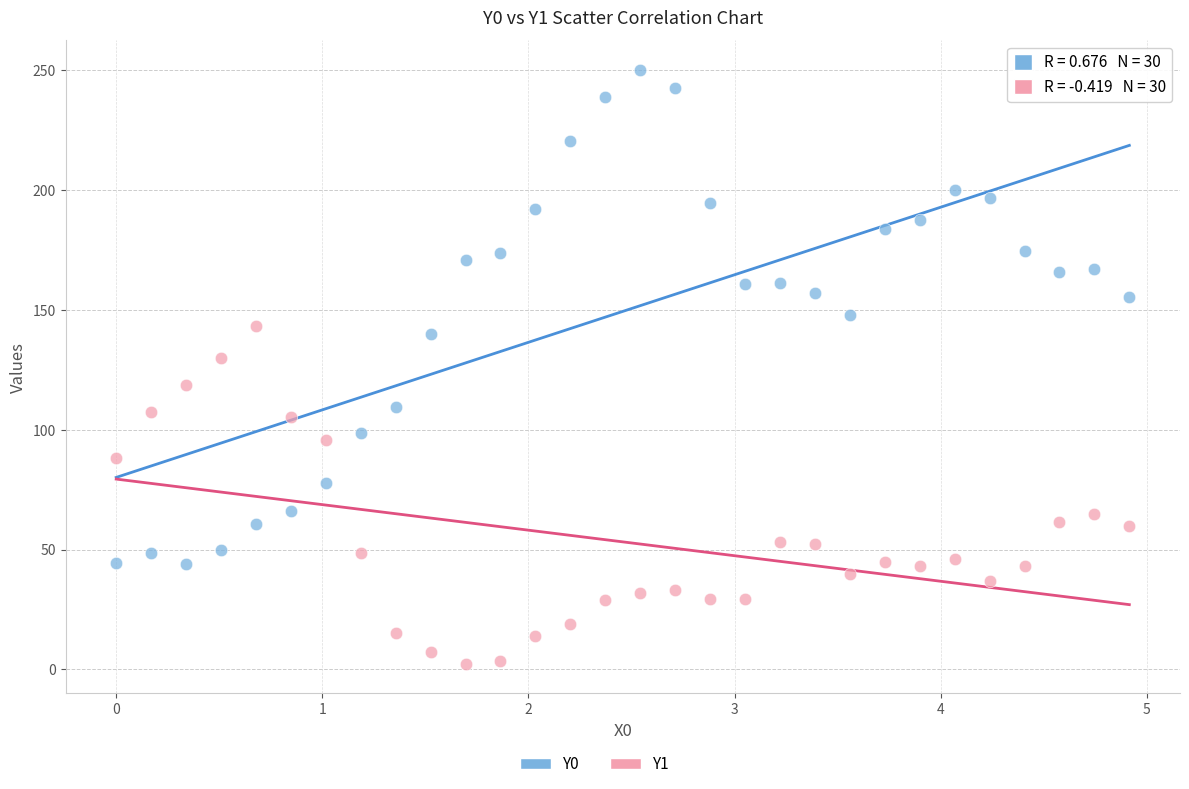

Which series reaches the maximum Y coordinate?

Y0